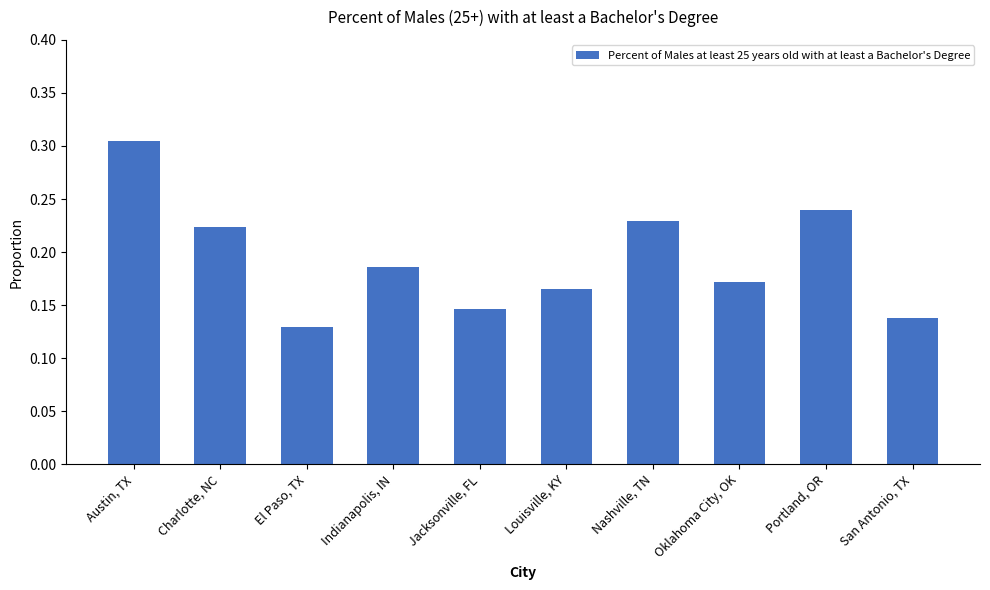

Rank the categories by value from highest to lowest.

Austin, TX, Portland, OR, Nashville, TN, Charlotte, NC, Indianapolis, IN, Oklahoma City, OK, Louisville, KY, Jacksonville, FL, San Antonio, TX, El Paso, TX